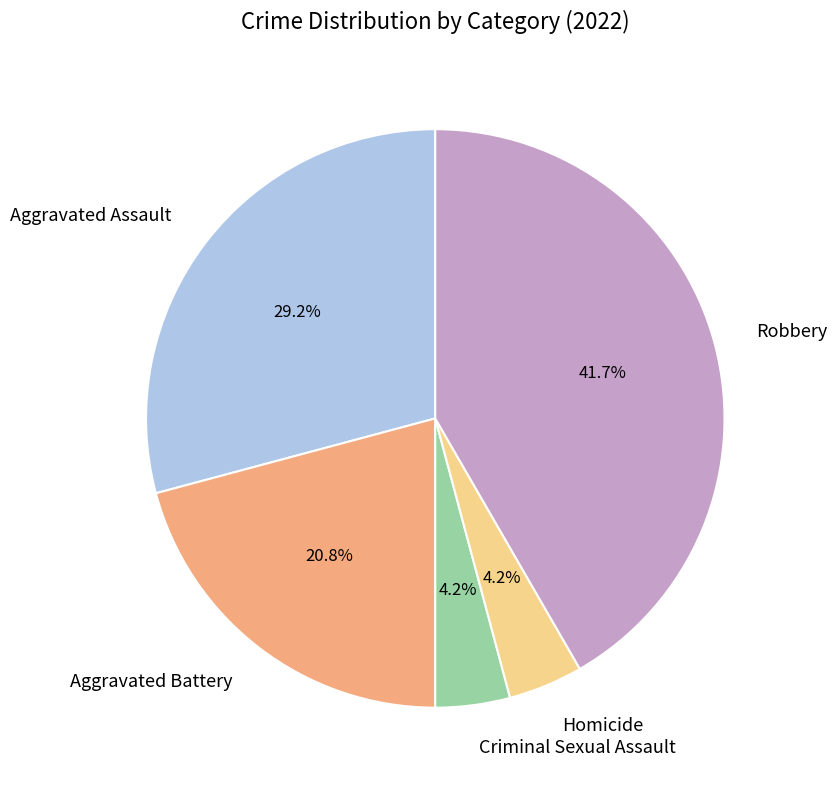

Does any single category account for the majority?

No